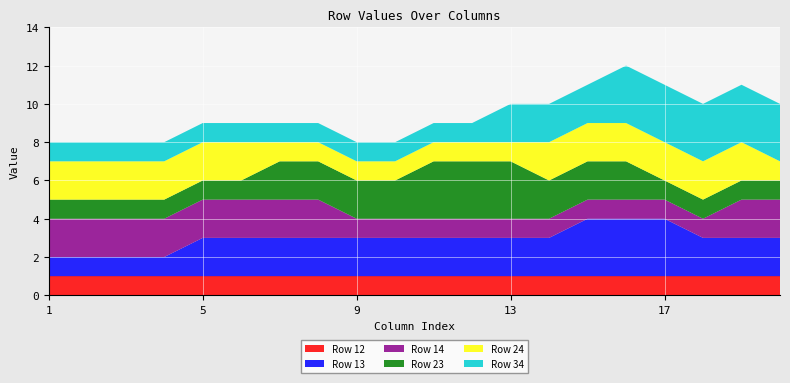

Reading left to right, transcribe all the data shown in this chart.

Row 12: 1=1	2=1	3=1	4=1	5=1	6=1	7=1	8=1	9=1	10=1	11=1	12=1	13=1	14=1	15=1	16=1	17=1	18=1	19=1	20=1
Row 13: 1=1	2=1	3=1	4=1	5=2	6=2	7=2	8=2	9=2	10=2	11=2	12=2	13=2	14=2	15=3	16=3	17=3	18=2	19=2	20=2
Row 14: 1=2	2=2	3=2	4=2	5=2	6=2	7=2	8=2	9=1	10=1	11=1	12=1	13=1	14=1	15=1	16=1	17=1	18=1	19=2	20=2
Row 23: 1=1	2=1	3=1	4=1	5=1	6=1	7=2	8=2	9=2	10=2	11=3	12=3	13=3	14=2	15=2	16=2	17=1	18=1	19=1	20=1
Row 24: 1=2	2=2	3=2	4=2	5=2	6=2	7=1	8=1	9=1	10=1	11=1	12=1	13=1	14=2	15=2	16=2	17=2	18=2	19=2	20=1
Row 34: 1=1	2=1	3=1	4=1	5=1	6=1	7=1	8=1	9=1	10=1	11=1	12=1	13=2	14=2	15=2	16=3	17=3	18=3	19=3	20=3